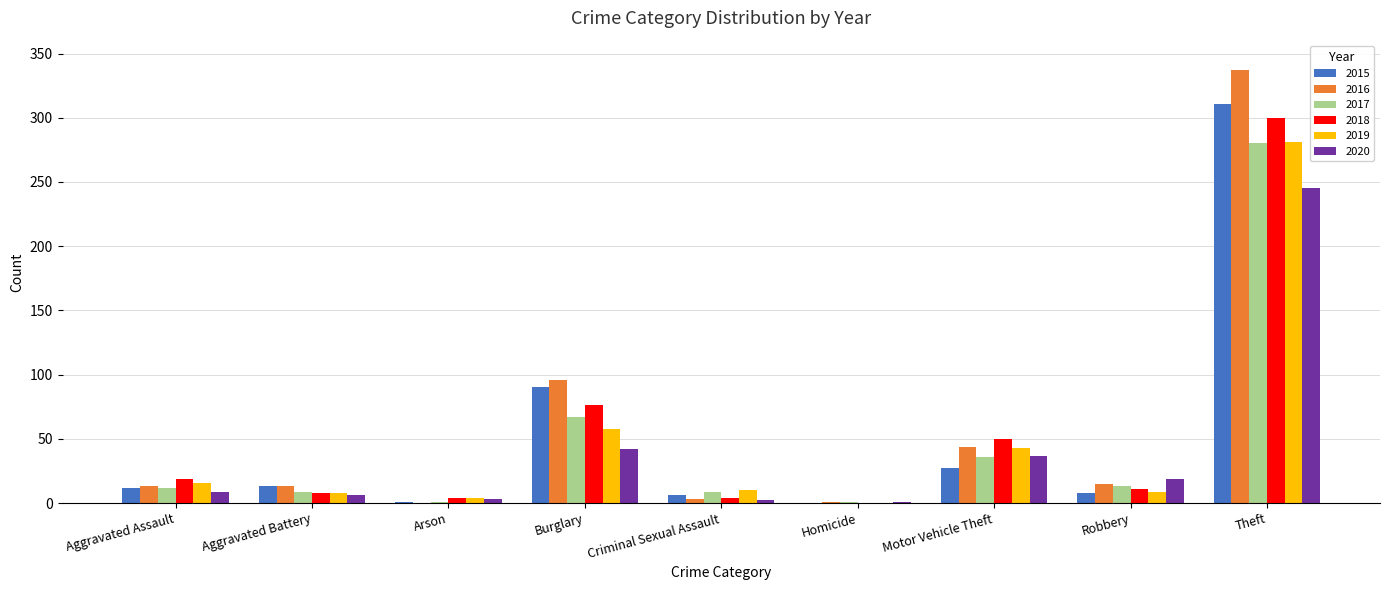

Which series changed the most between Criminal Sexual Assault and Theft?

2016